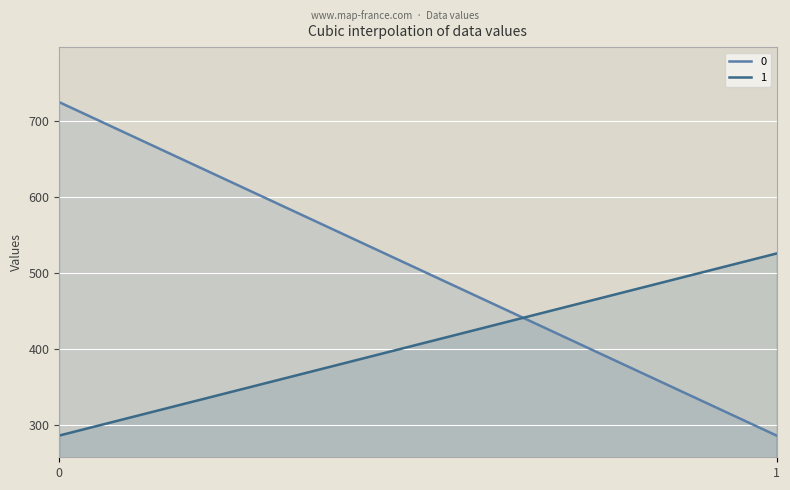

How many distinct data groups are displayed?

2